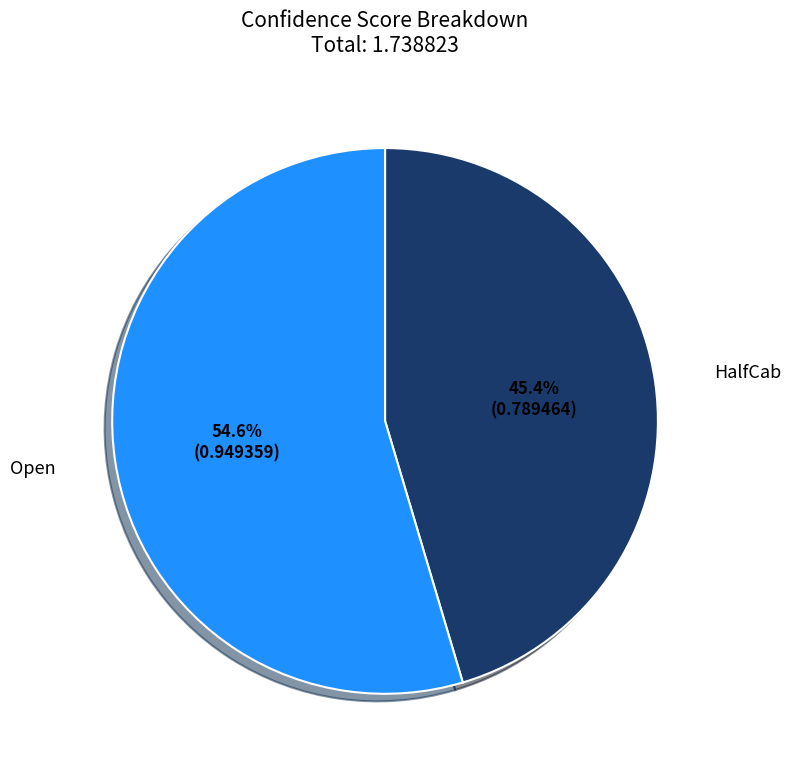

To the nearest percent, what portion does HalfCab represent?

45%